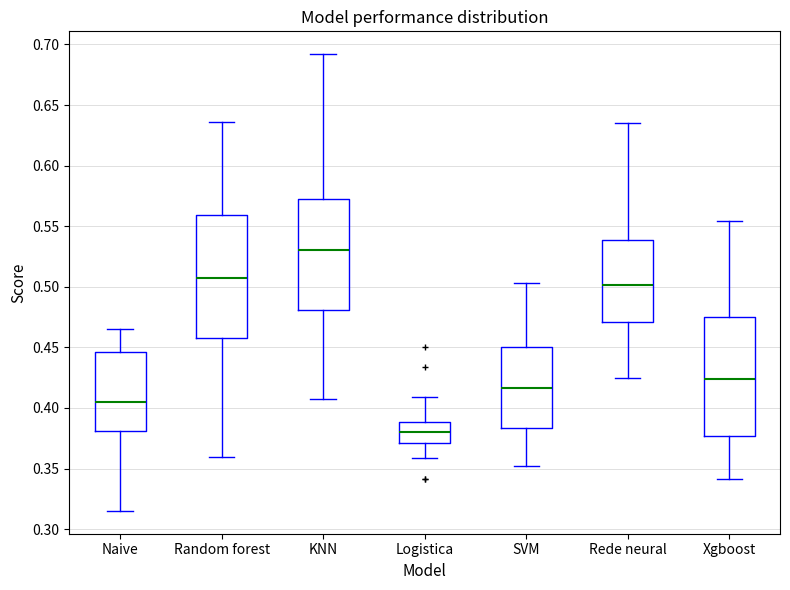

Reading left to right, read every box against the y-axis: the position of its median line, the range the box covers, and the ends of its whiskers. The values are not printed on the chart, so give them approximately, as read against the axis.

Naive: median 0.405, box 0.380 to 0.445, whiskers 0.315 to 0.465
Random forest: median 0.505, box 0.455 to 0.560, whiskers 0.360 to 0.635
KNN: median 0.530, box 0.480 to 0.575, whiskers 0.405 to 0.690
Logistica: median 0.380, box 0.370 to 0.390, whiskers 0.360 to 0.410
SVM: median 0.415, box 0.385 to 0.450, whiskers 0.350 to 0.505
Rede neural: median 0.500, box 0.470 to 0.540, whiskers 0.425 to 0.635
Xgboost: median 0.425, box 0.375 to 0.475, whiskers 0.340 to 0.555